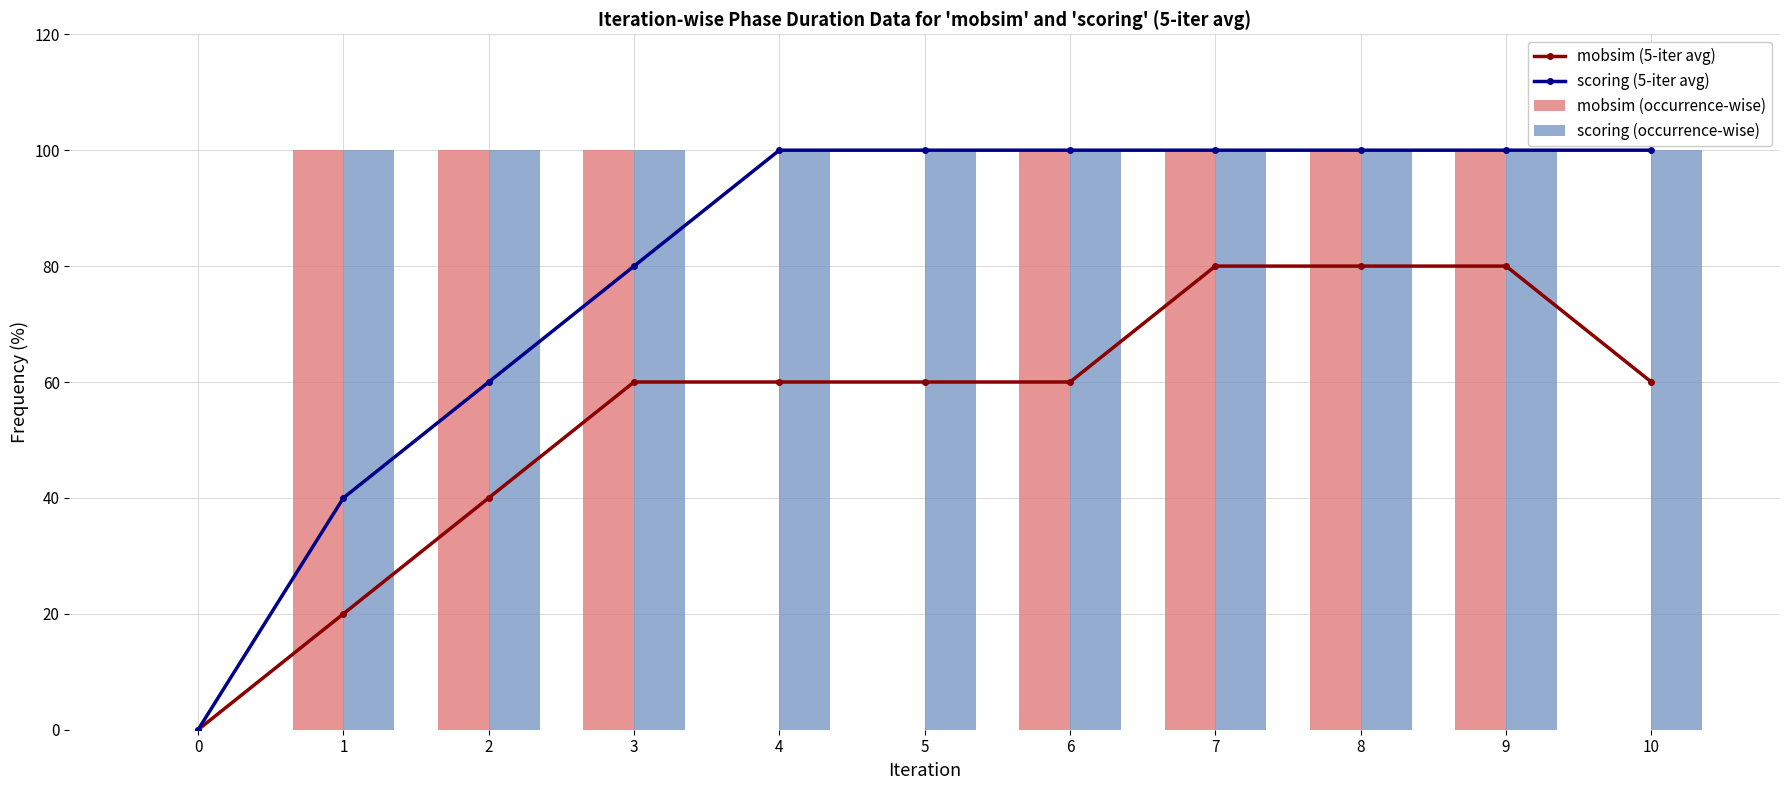

How many values in mobsim (5-iter avg) are above zero?

10